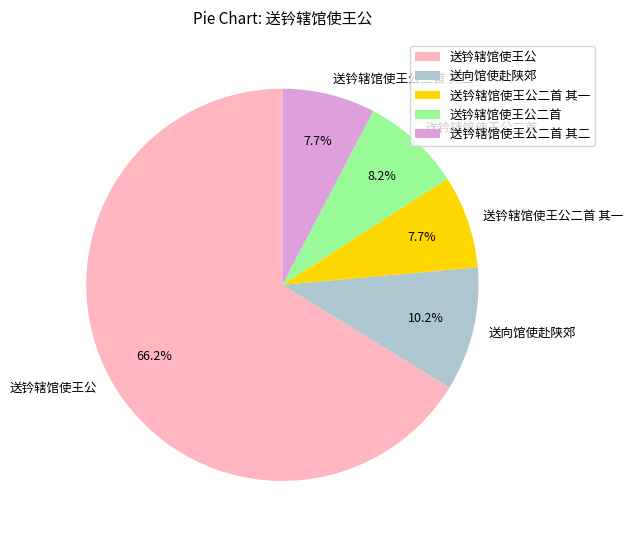

Which category accounts for the majority?

送钤辖馆使王公